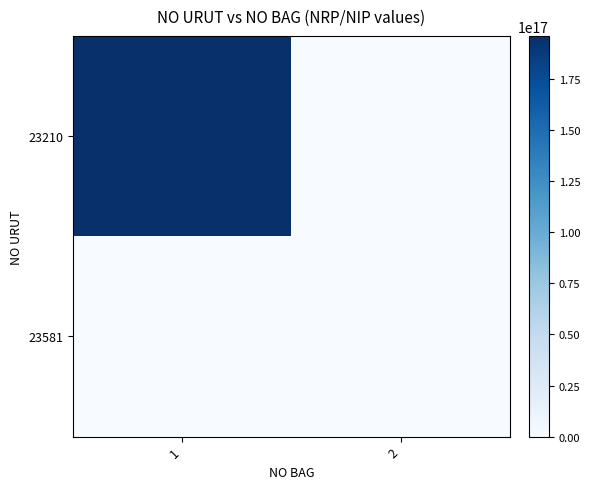

Rank the series by their maximum value, from highest to lowest.

23210, 23581